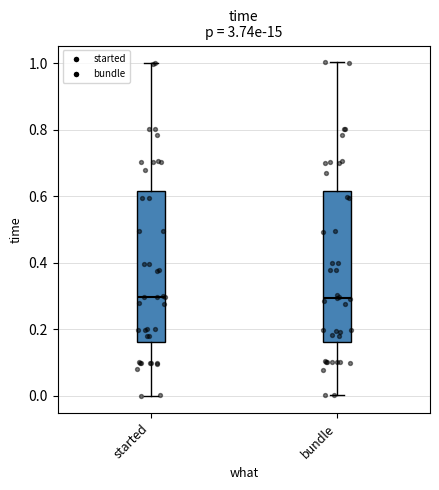

Where does the median line of the box for bundle sit on the y-axis? The values are not printed on the chart, so give them approximately, as read against the axis.

0.30